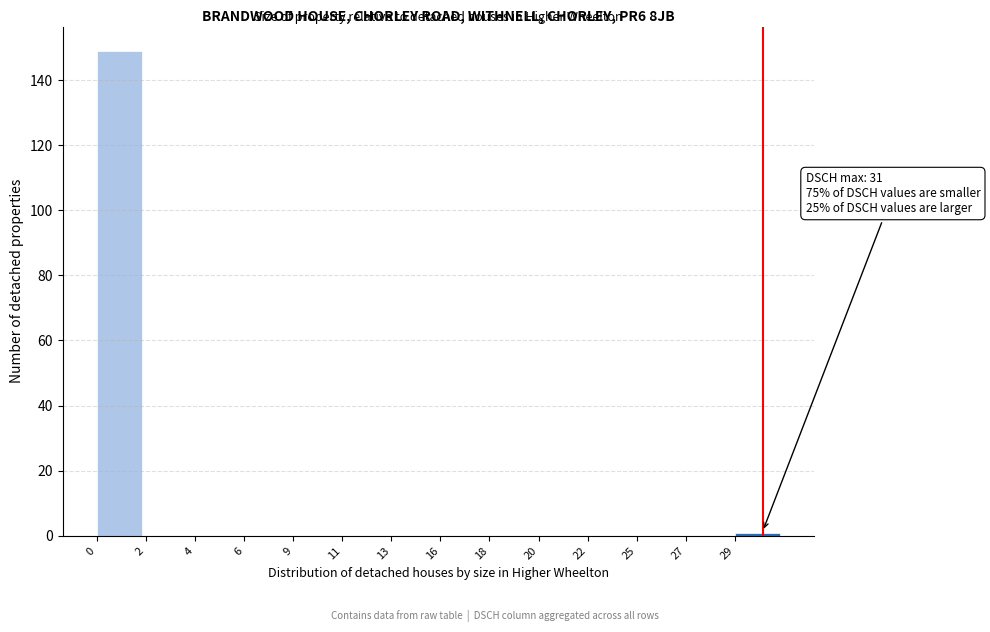

Reading left to right, extract all data points from this chart.

0=149	2=0	4=0	6=0	9=0	11=0	13=0	16=0	18=0	20=0	22=0	25=0	27=0	29=1